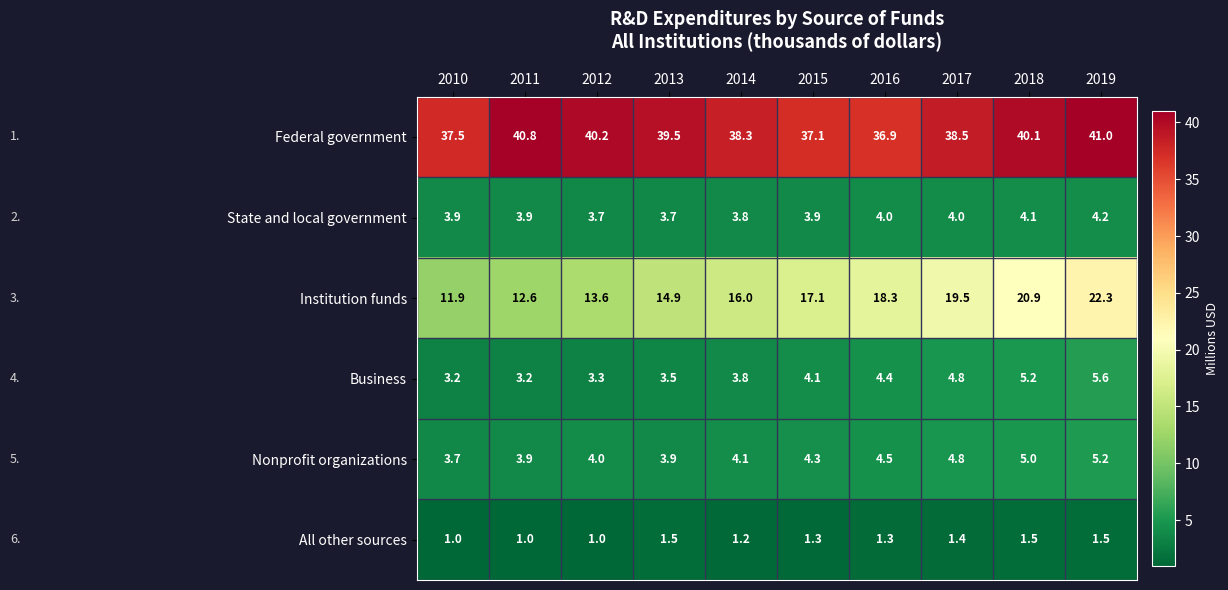

The value of All other sources at 2010 is 1.3. True or false?

False